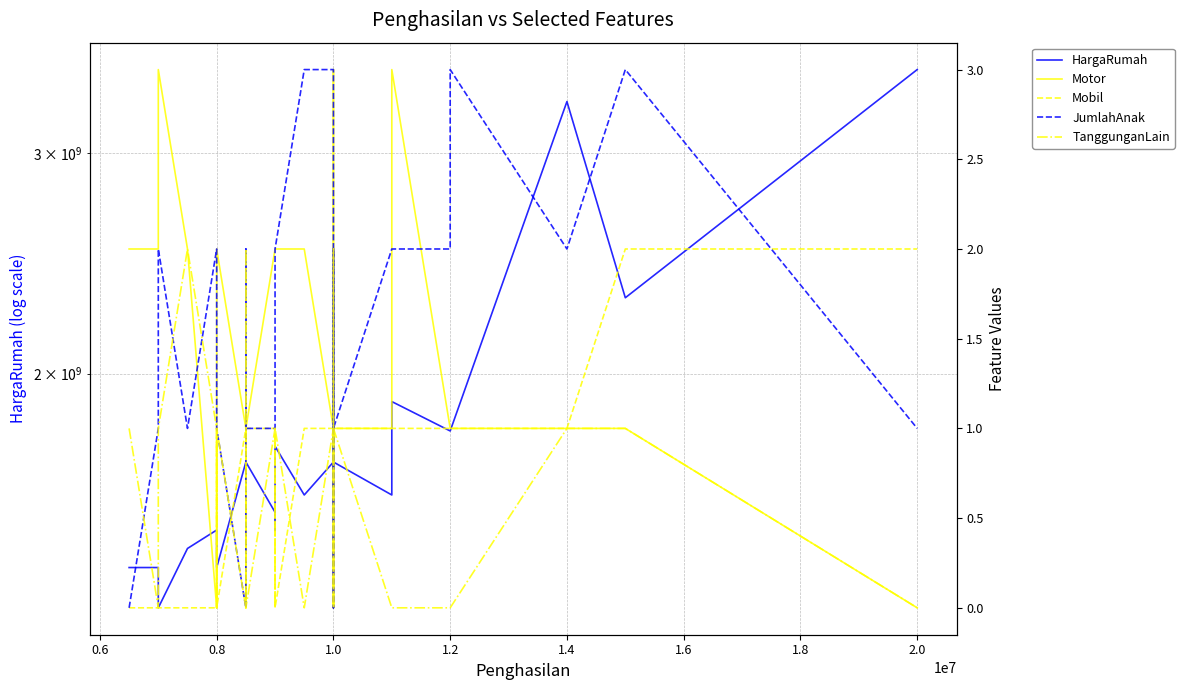

What is the difference between the maximum and minimum values in the HargaRumah series?

2200000000